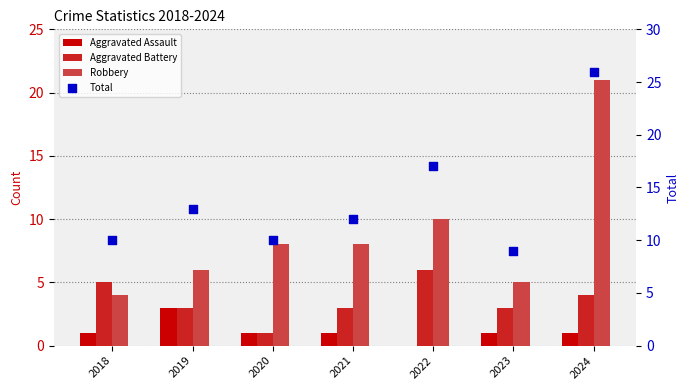

At which category is the sum across all series the highest?

2024